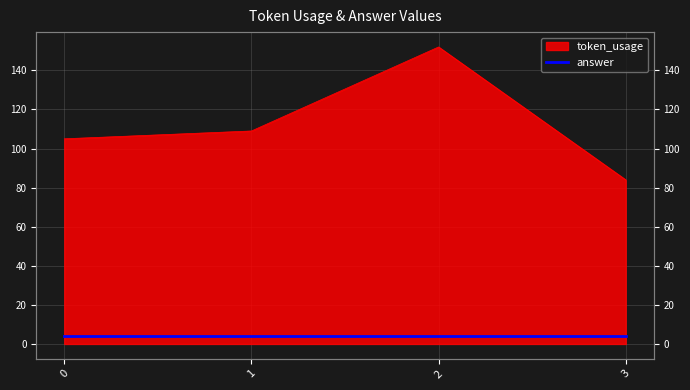

True or false: the data has more than 2 interior local peaks.

False